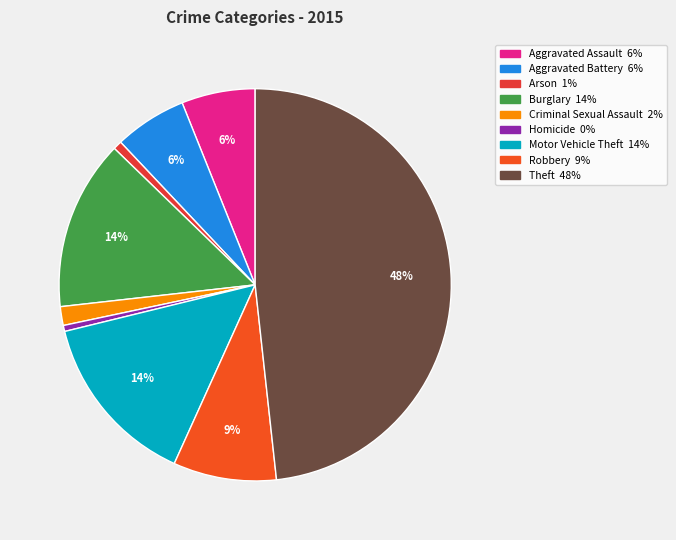

Is Homicide the majority of the pie?

No